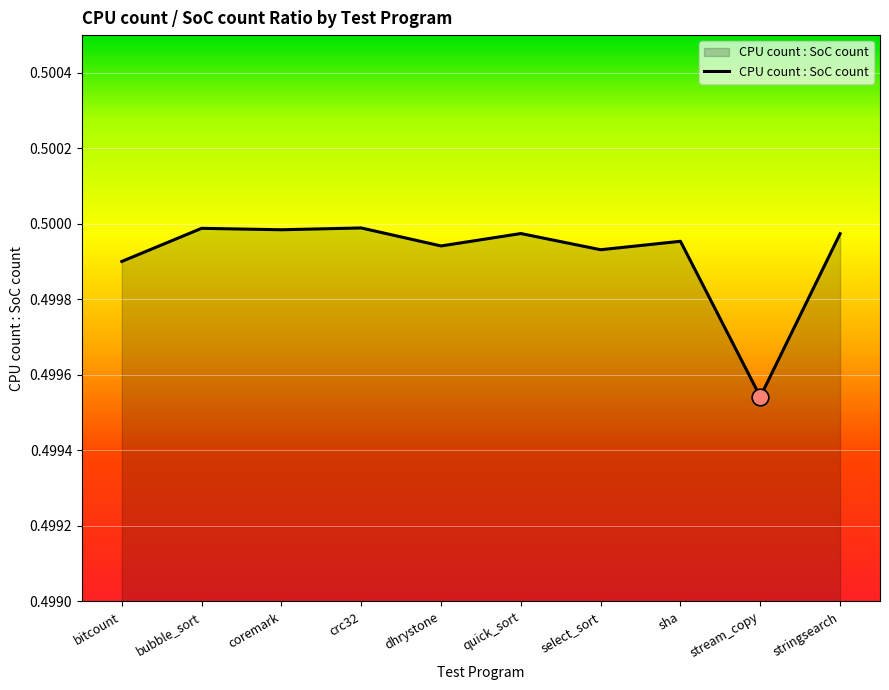

At which category does the chart reach its minimum across all series?

stream_copy